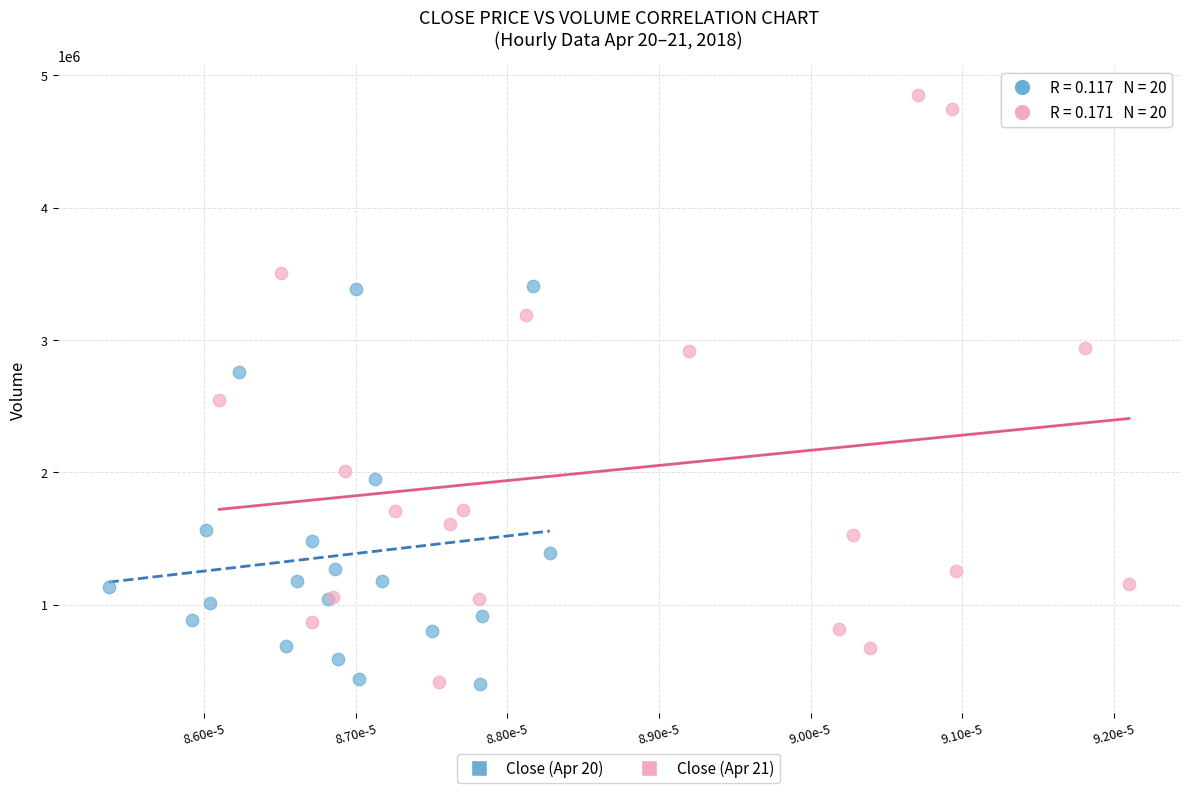

Which series has the widest spread of Y values?

Close (Apr 21)